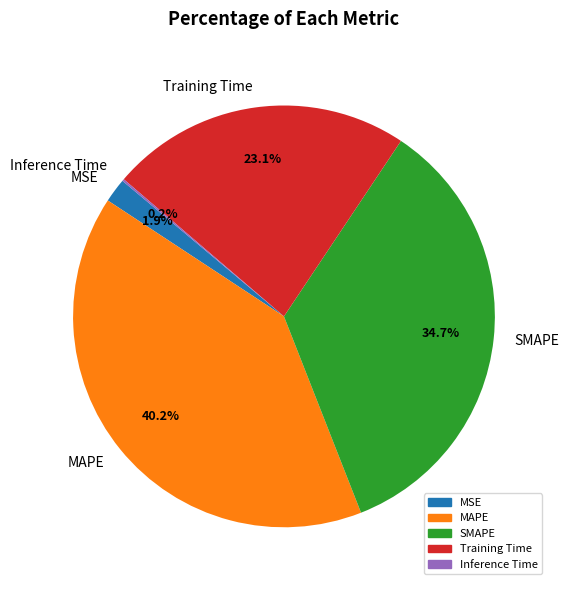

To the nearest percent, what percentage of the pie is MSE?

2%